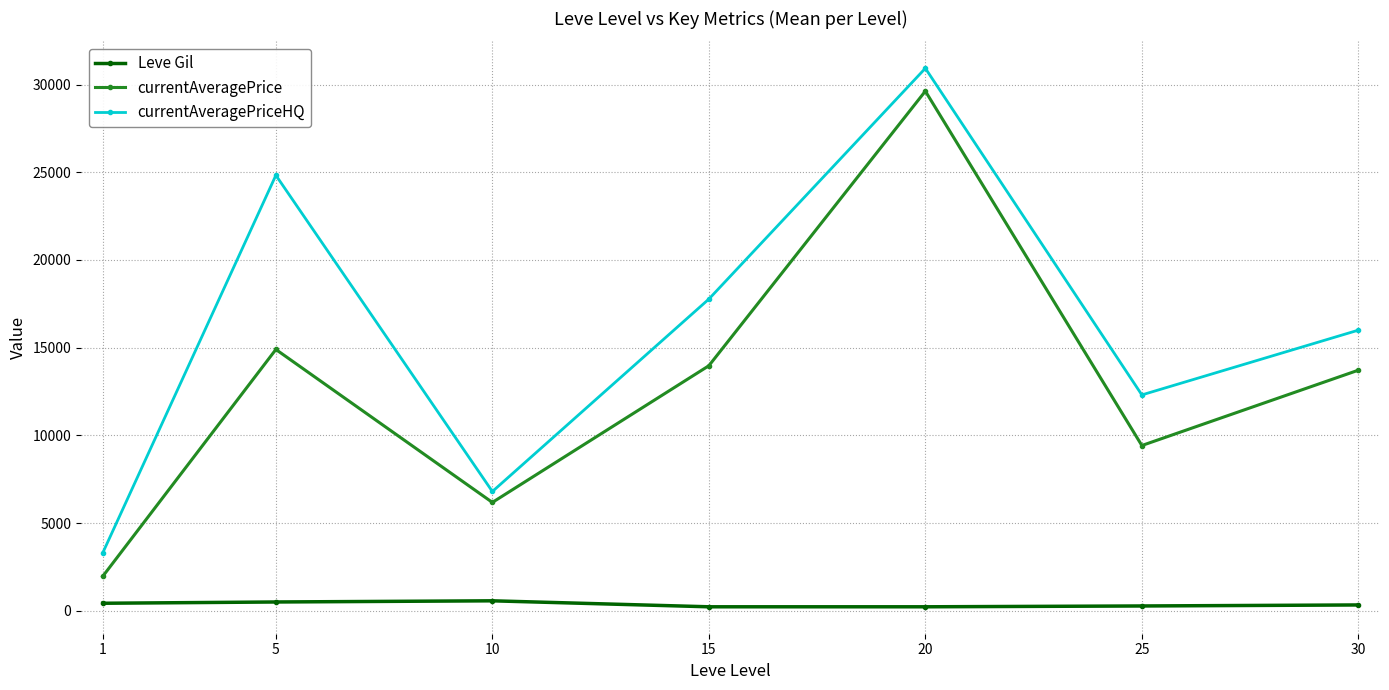

True or false: Leve Gil and currentAveragePrice cross at least once.

False